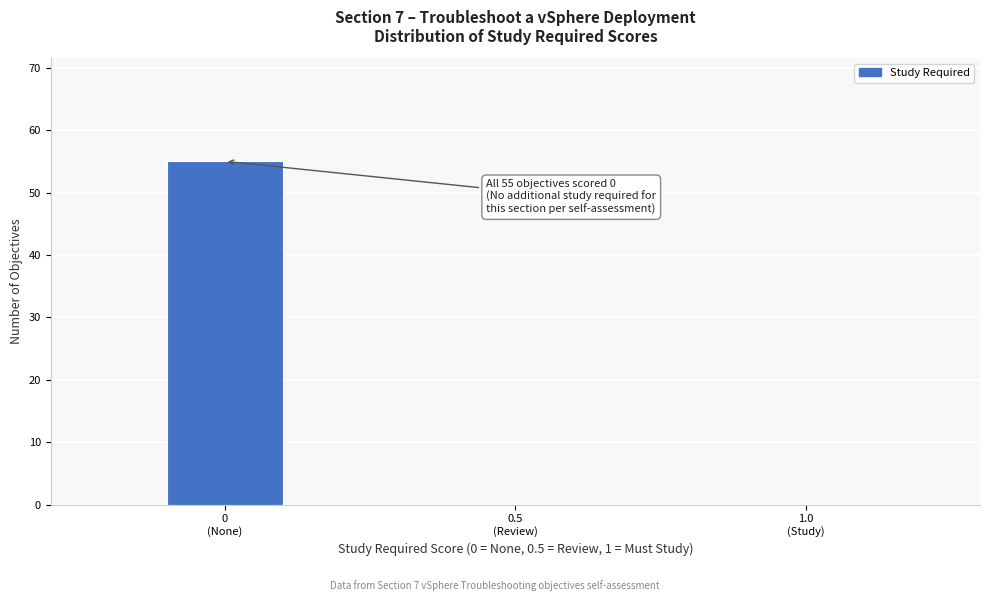

What is the greatest value displayed?

55